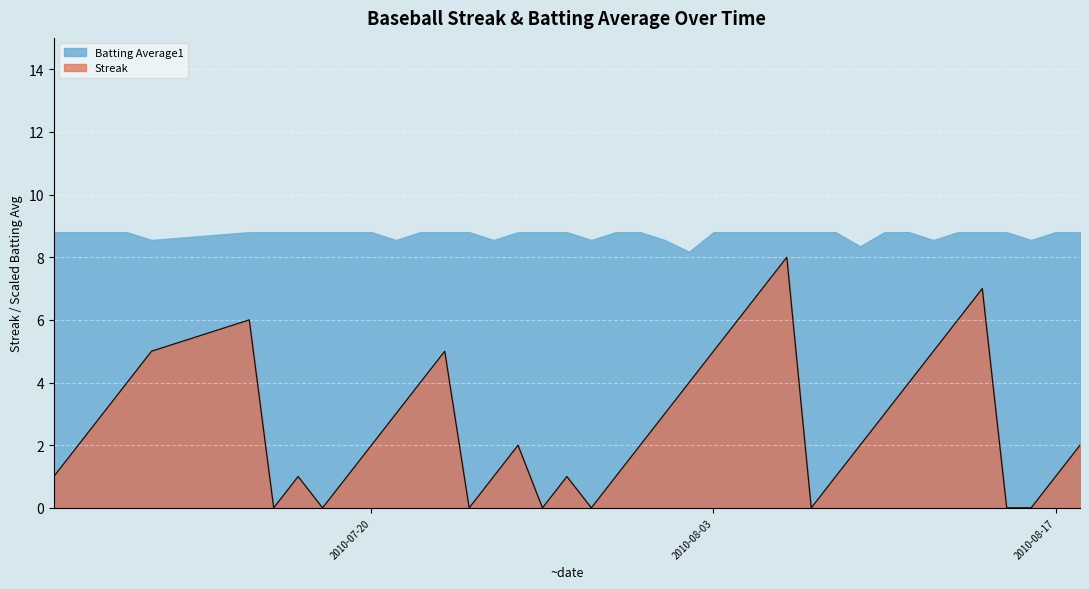

How many data points are less than 2?

16